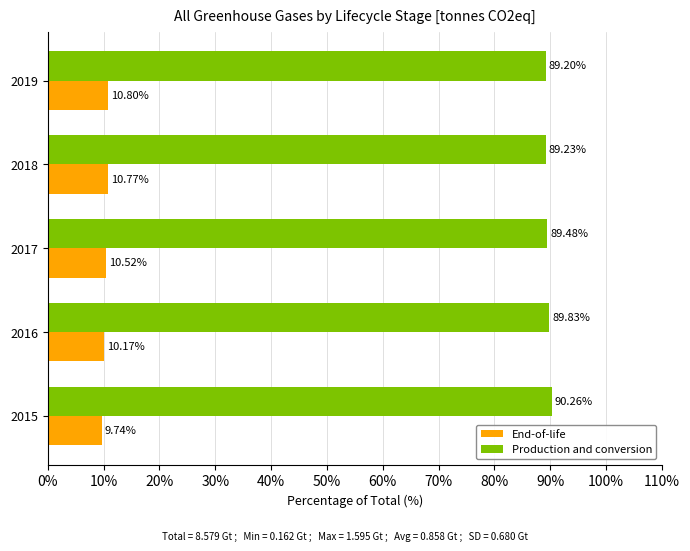

At which label does End-of-life reach its minimum?

2015